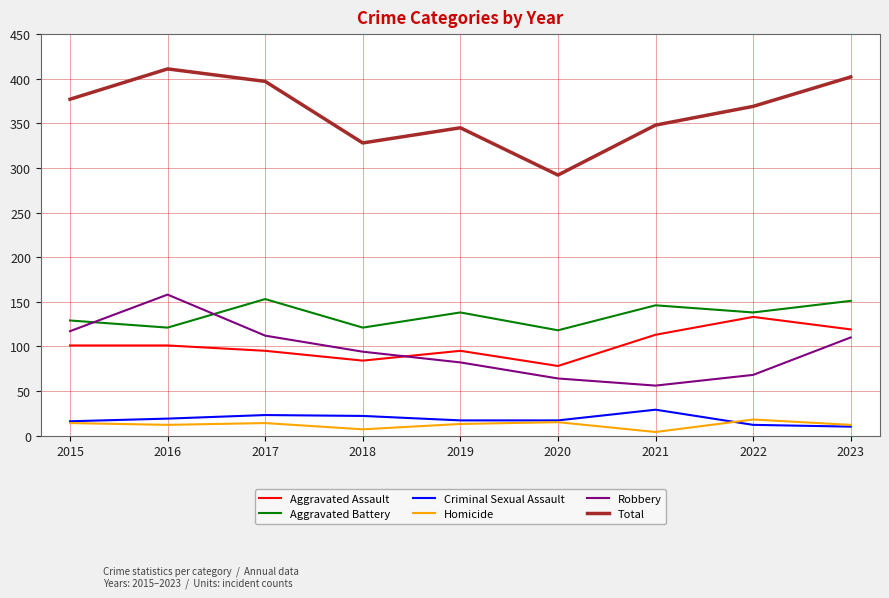

What is the difference between the highest and lowest values at 2020?

277